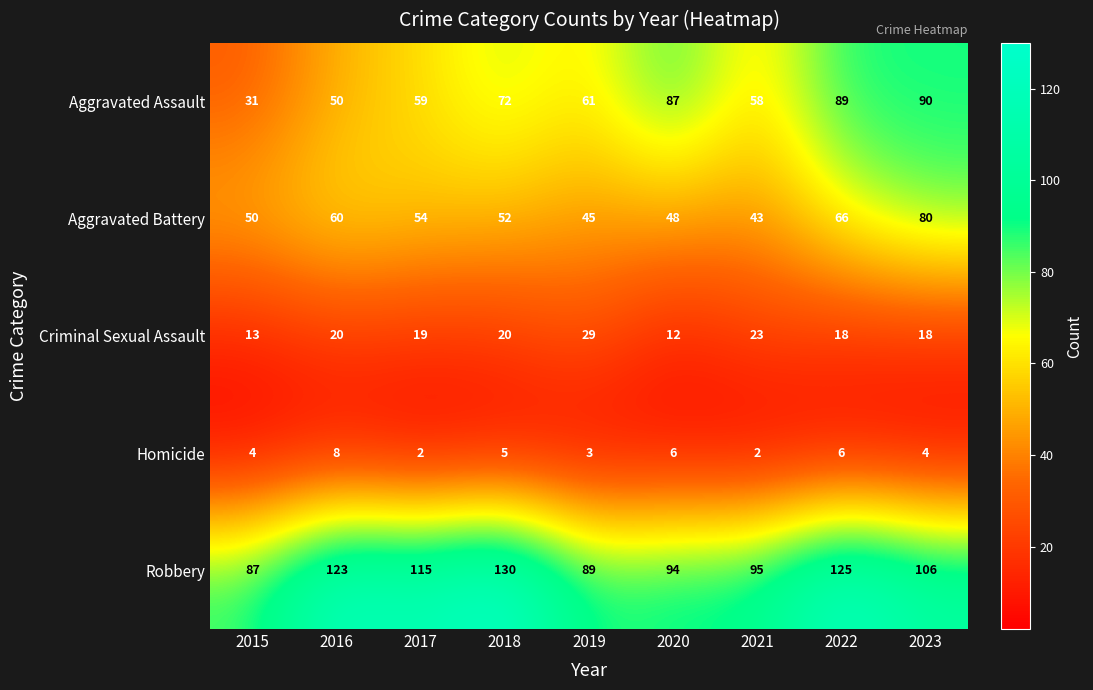

What is the average value of the Aggravated Battery series?

55